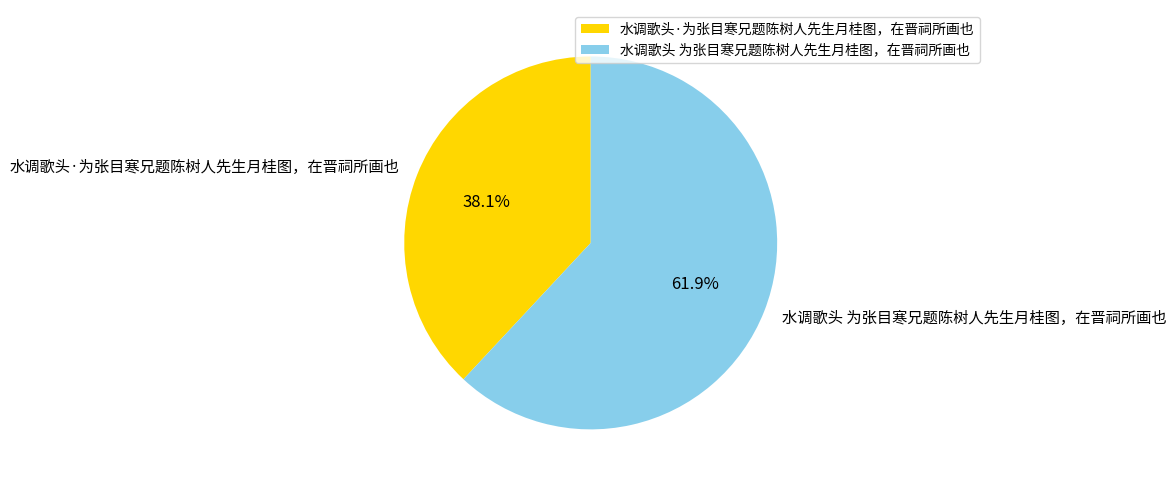

Rank the categories by value from lowest to highest.

水调歌头·为张目寒兄题陈树人先生月桂图，在晋祠所画也, 水调歌头 为张目寒兄题陈树人先生月桂图，在晋祠所画也